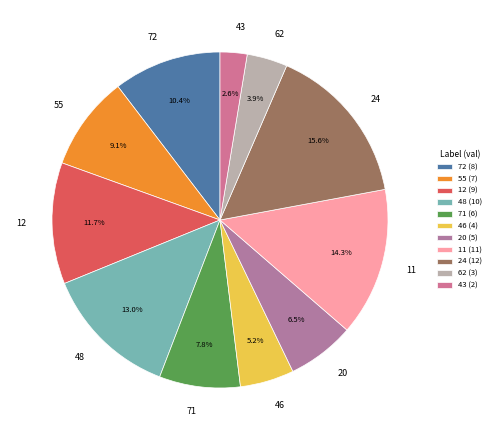

What is the ratio of the value at 62 to the value at 11?

0.3